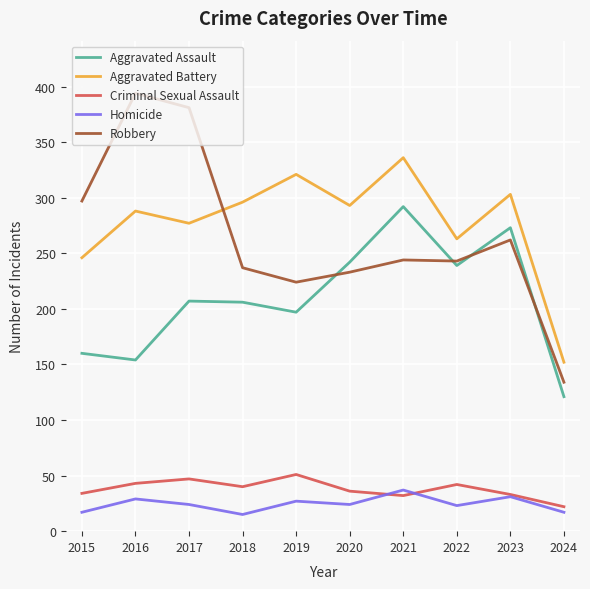

What is the total value across all series at 2016?

908